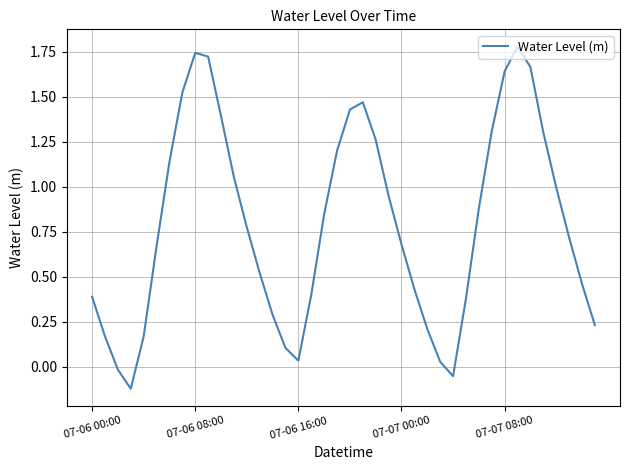

What is the maximum value shown in the chart?

1.8